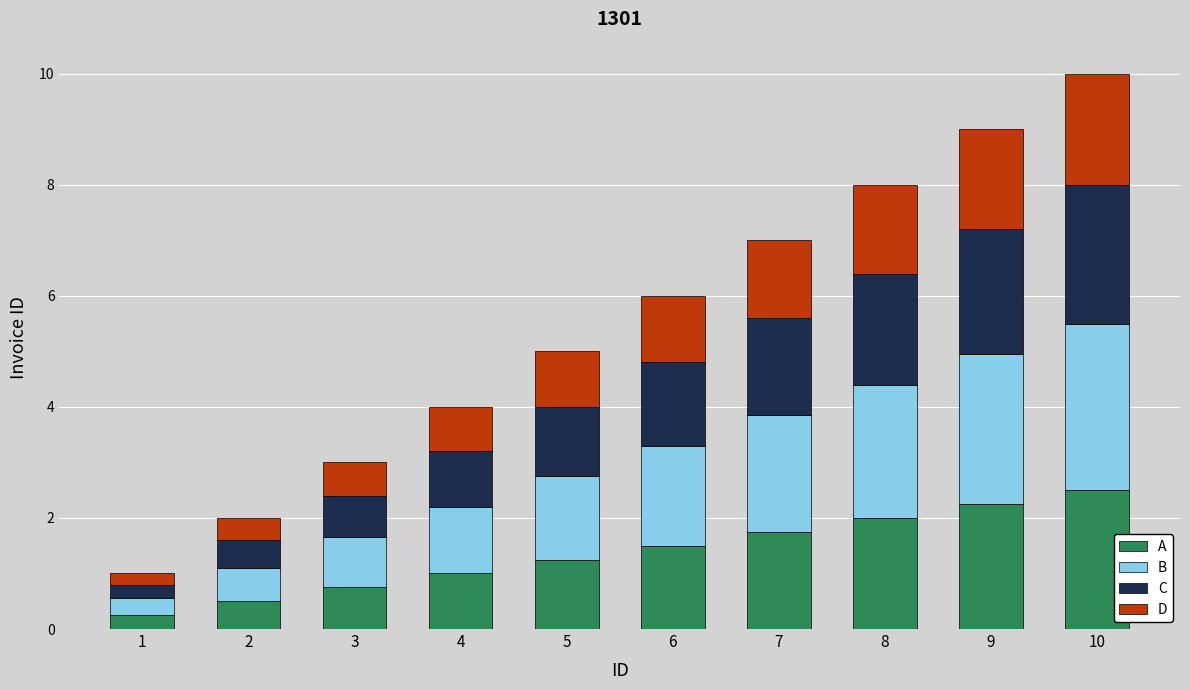

What is the average value of the A series?

1.4